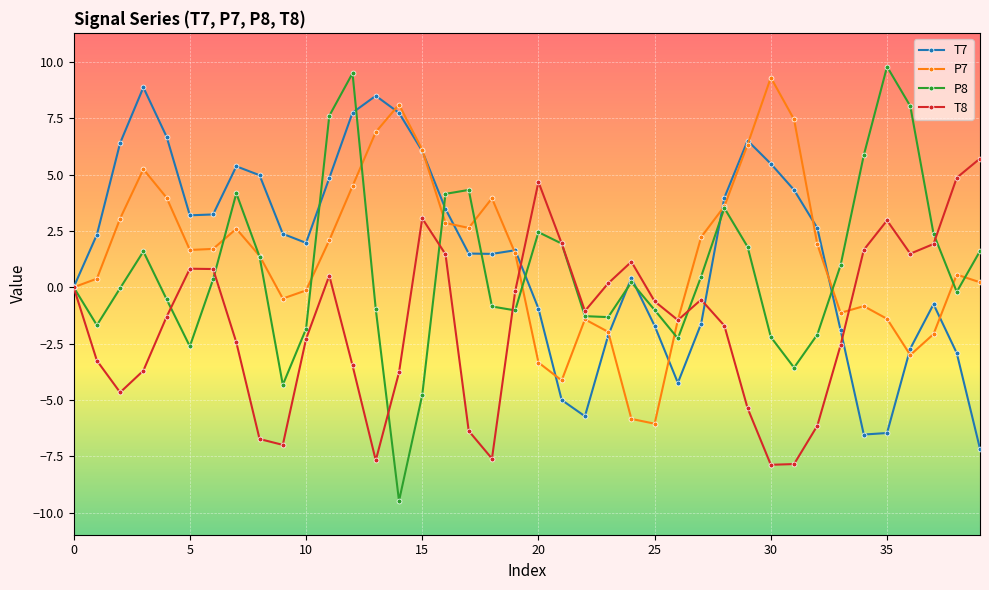

What is the average value of the P7 series?

1.4